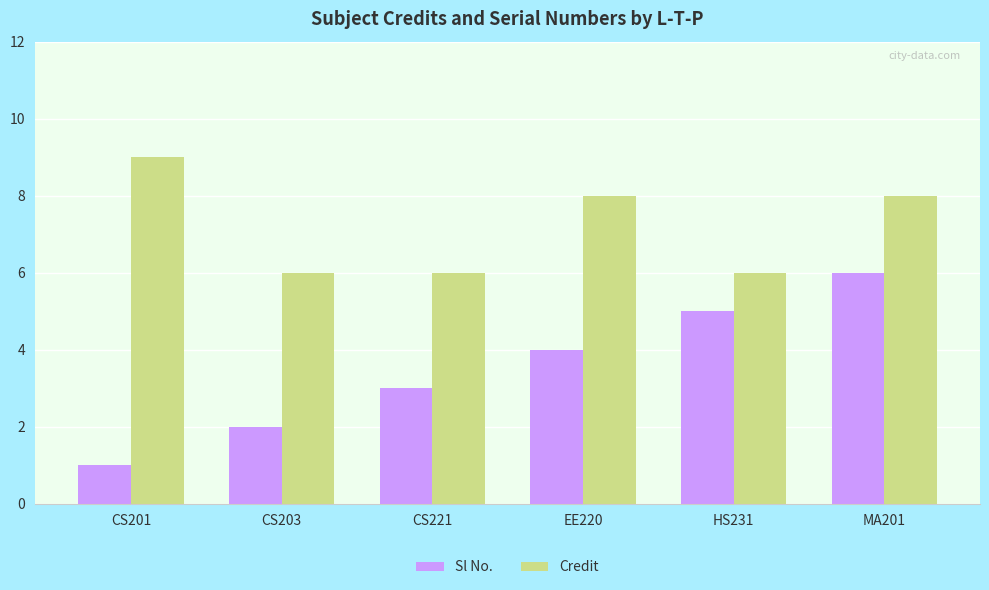

Which category has the lowest value in the Sl No. series?

CS201